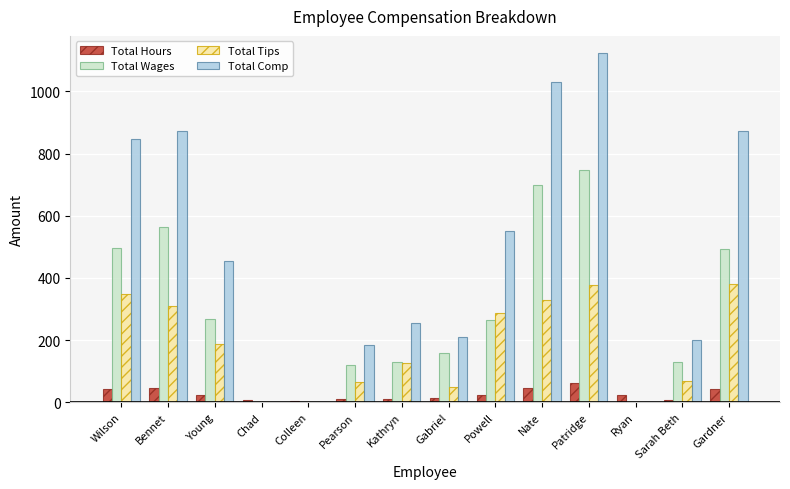

What is the approximate value of Total Tips at Wilson?

349.8